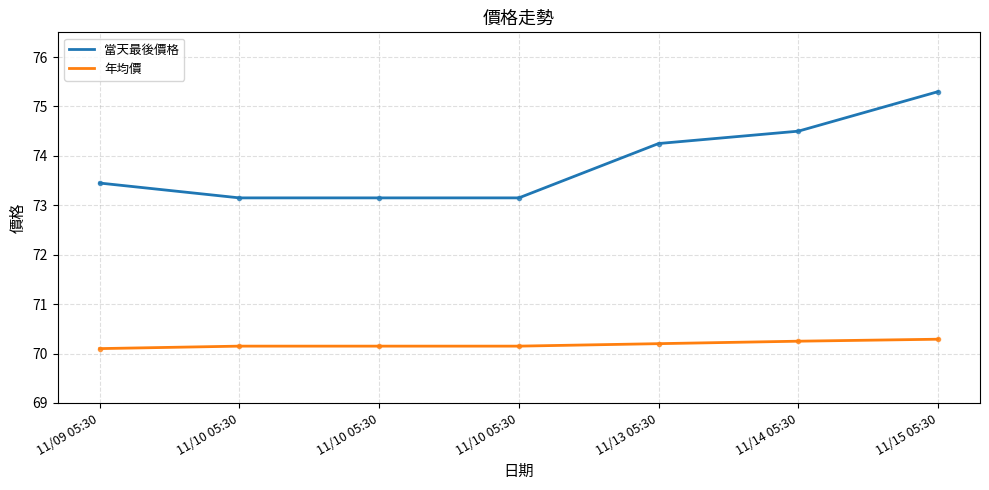

Where is 當天最後價格 nearest to the value 74?

11/13 05:30